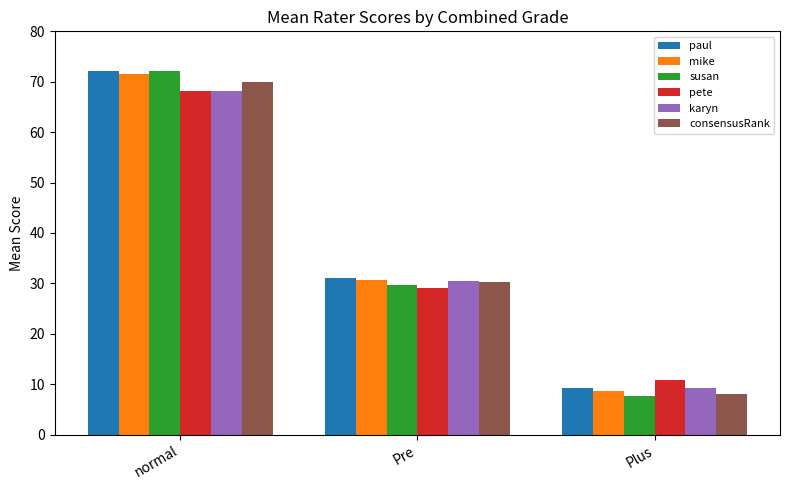

What is the label of the 3rd bar from the right?

normal